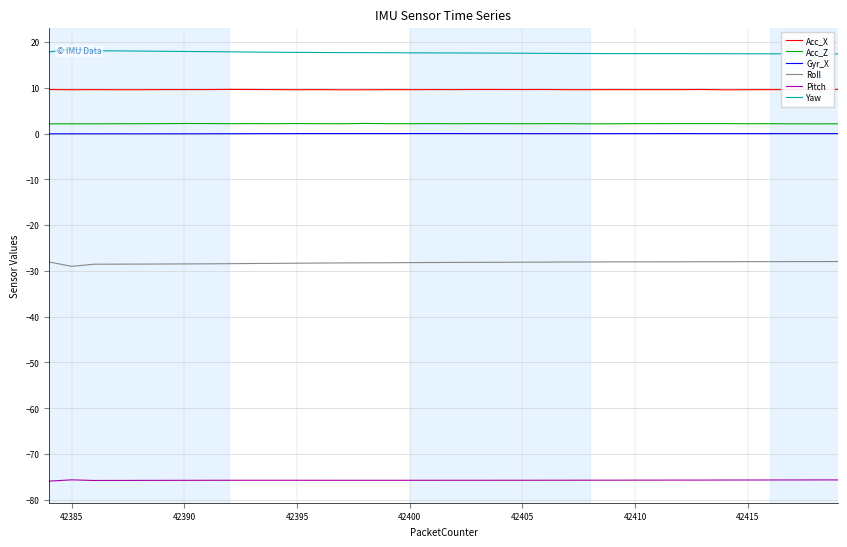

True or false: Pitch and Acc_Z cross at least once.

False